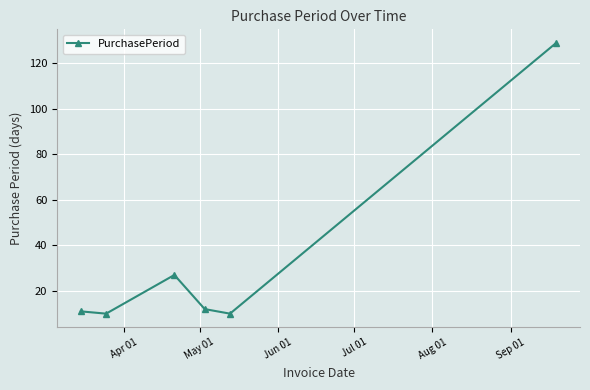

What is the greatest value displayed?

129